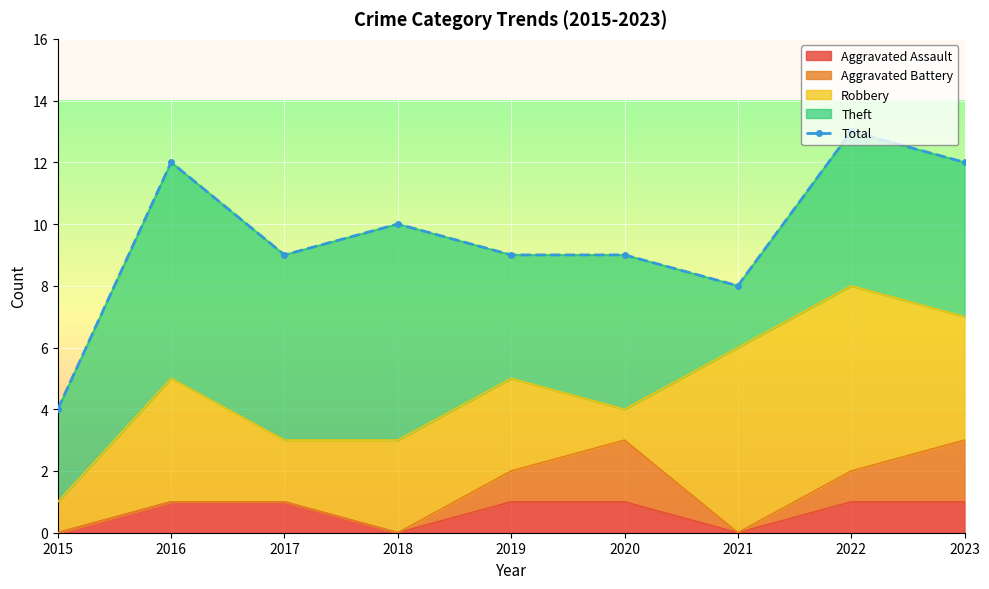

Is it true that the value at 2018 is 10?

True